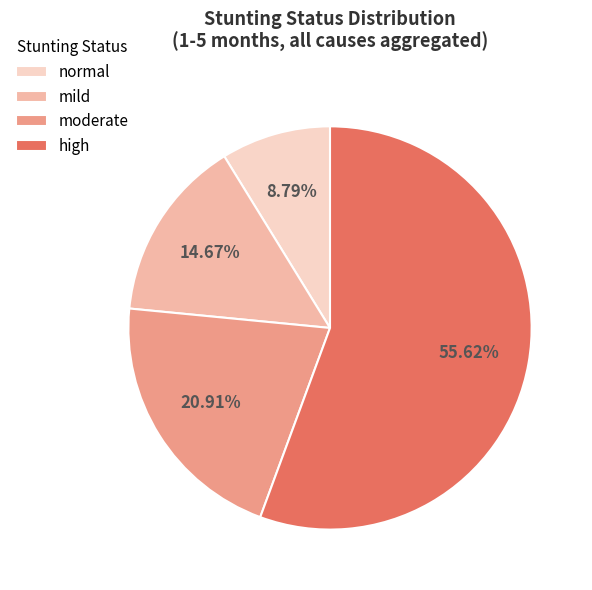

Count the number of slices in the pie.

4